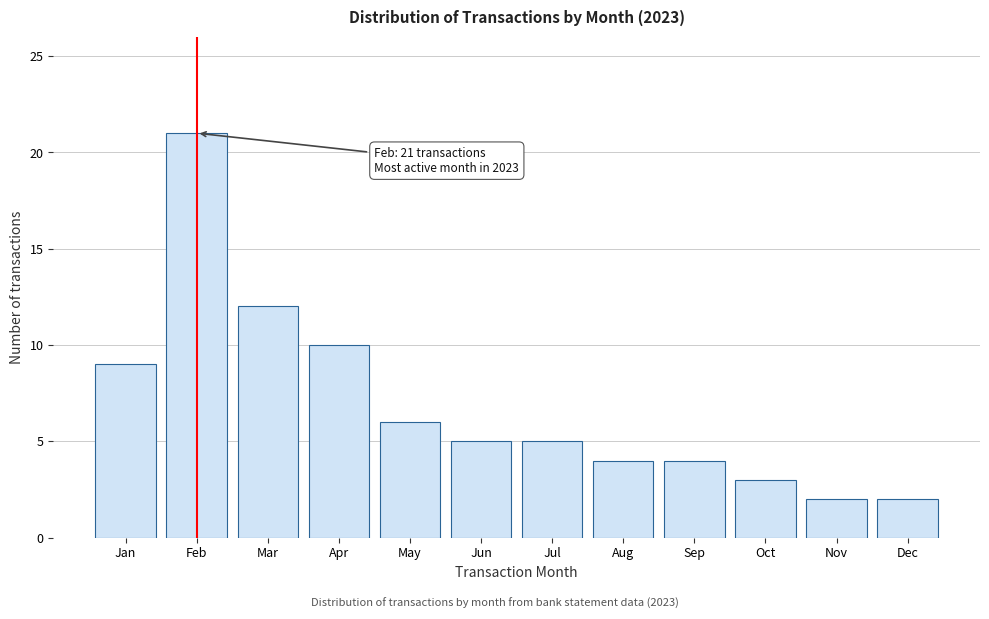

Reading left to right, list all the values displayed in this chart.

Jan=9	Feb=21	Mar=12	Apr=10	May=6	Jun=5	Jul=5	Aug=4	Sep=4	Oct=3	Nov=2	Dec=2